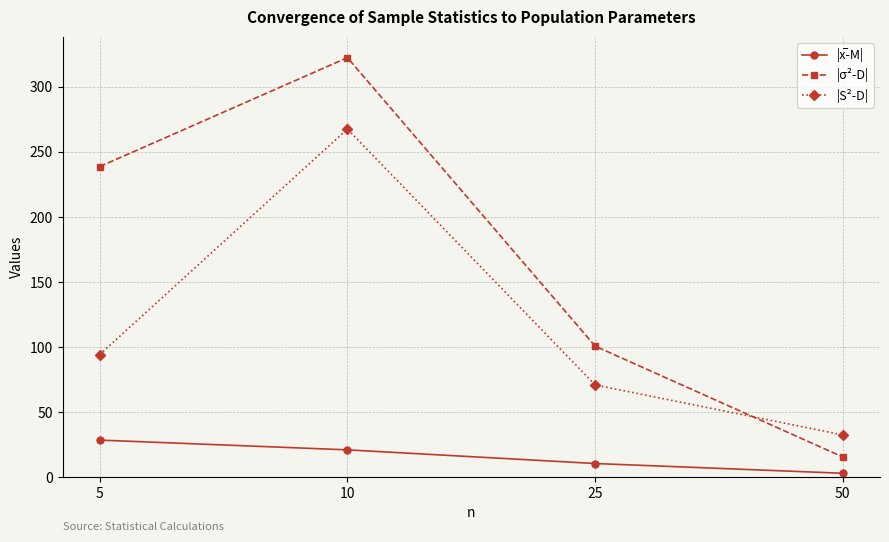

What is the value of the |S²-D| point at the 3rd from the left?

70.9